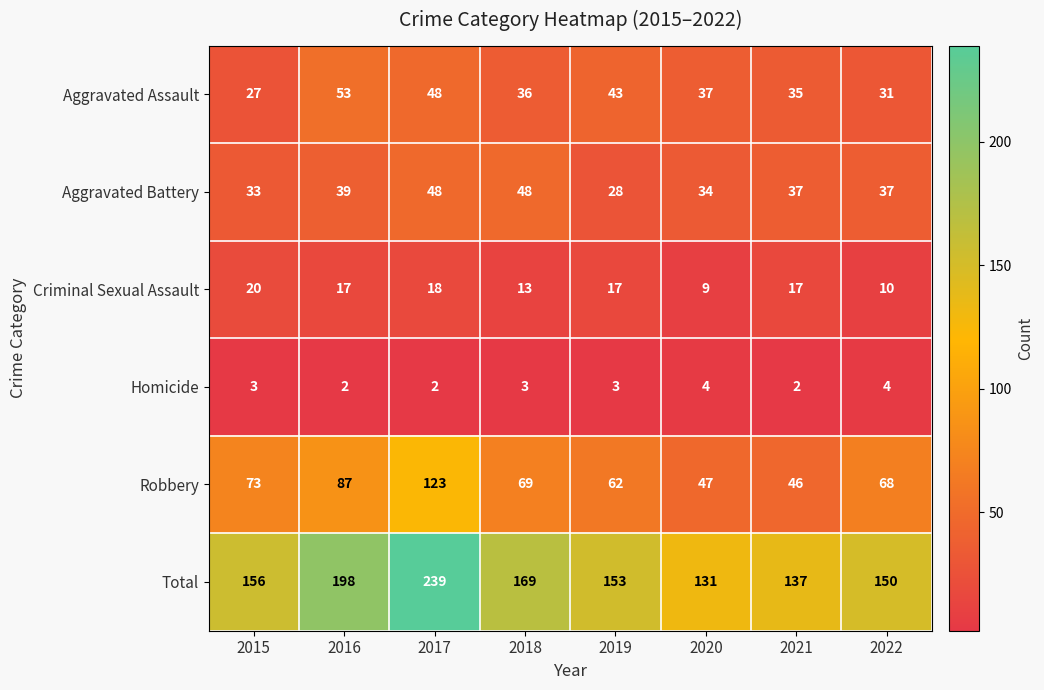

Which series changed the most between 2017 and 2019?

Total